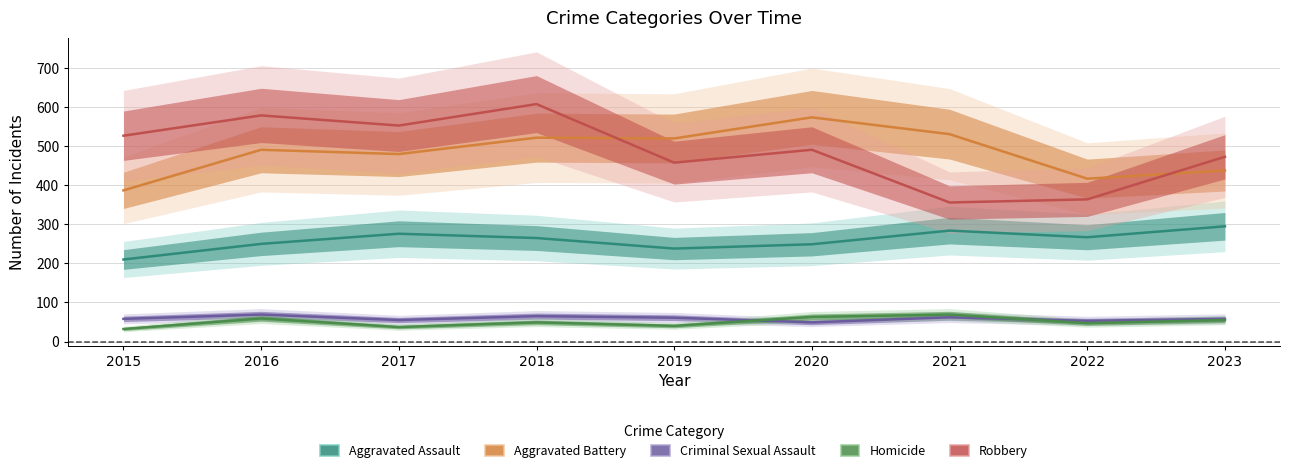

What is the difference between the highest and lowest values at 2015?

495